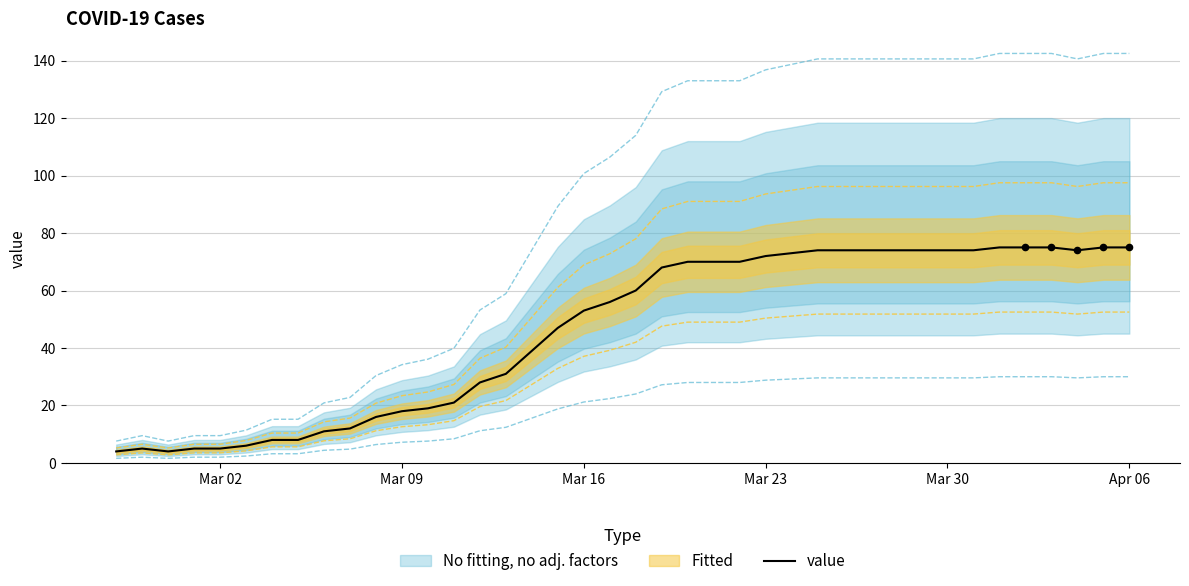

Is it true that value equals 23 at Mar 30?

False